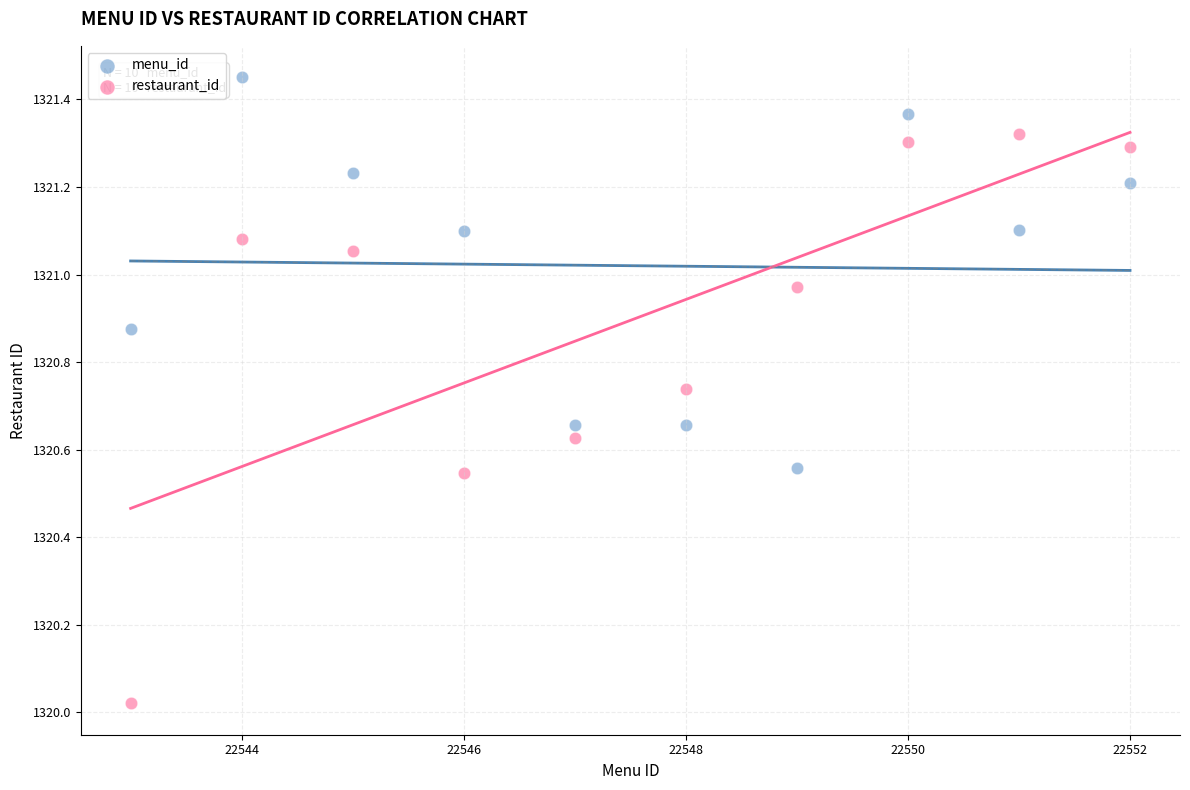

What are all the series names shown in the legend?

menu_id, restaurant_id